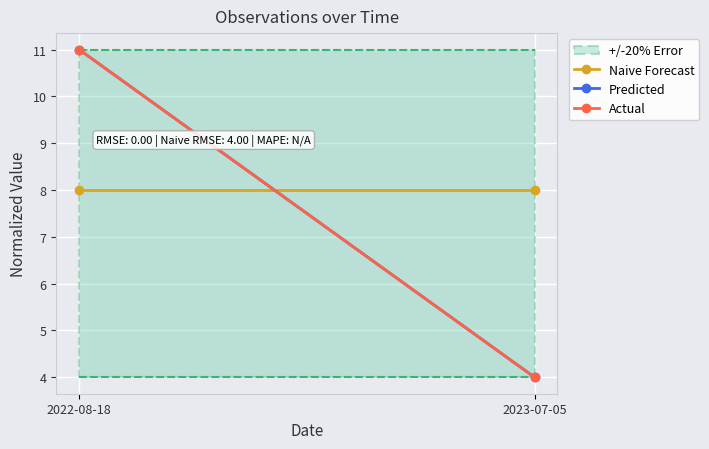

What are all the series names shown in the legend?

Naive Forecast, Predicted, Actual